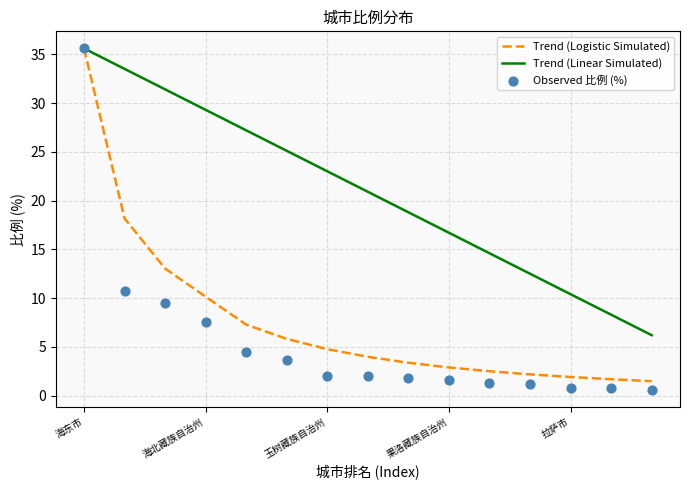

At which category is the sum across all series the highest?

海东市